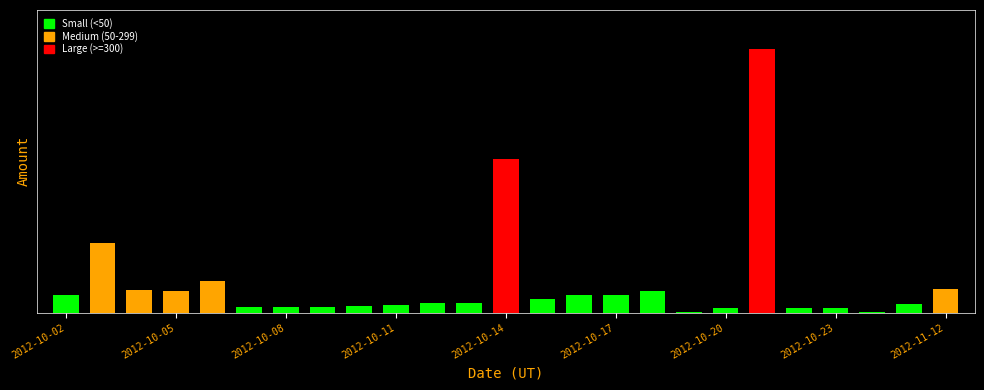

At which label does the data first exceed 22?

2012-10-02